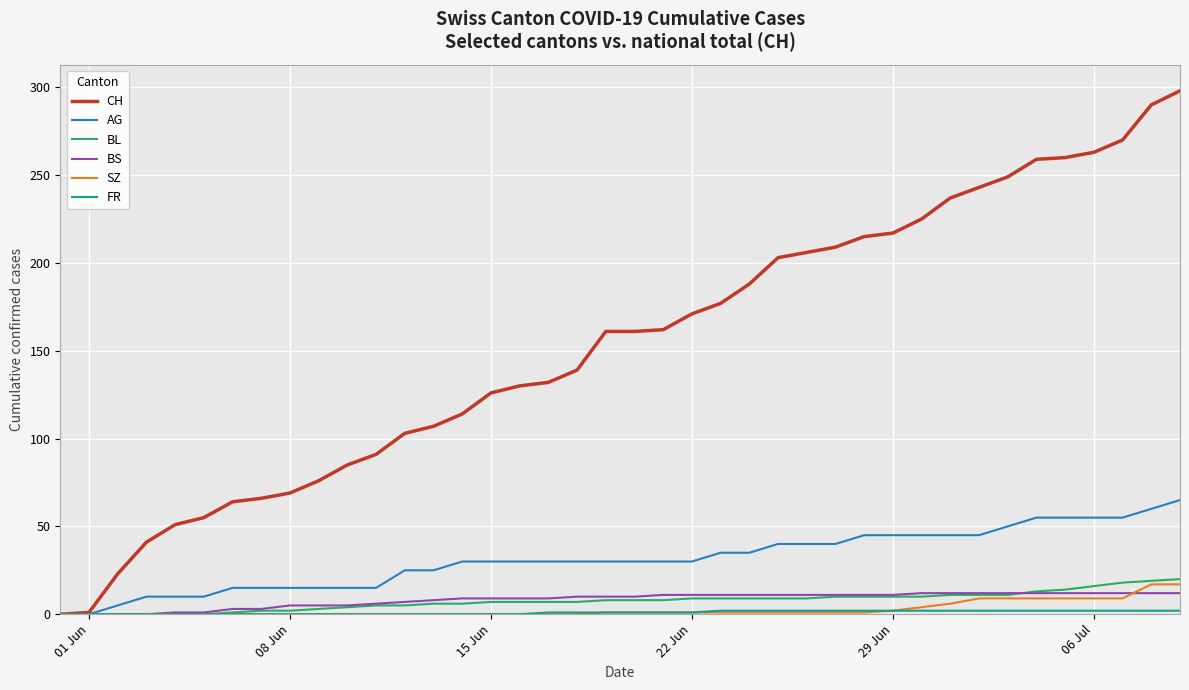

What is the highest value of the BL series?

20